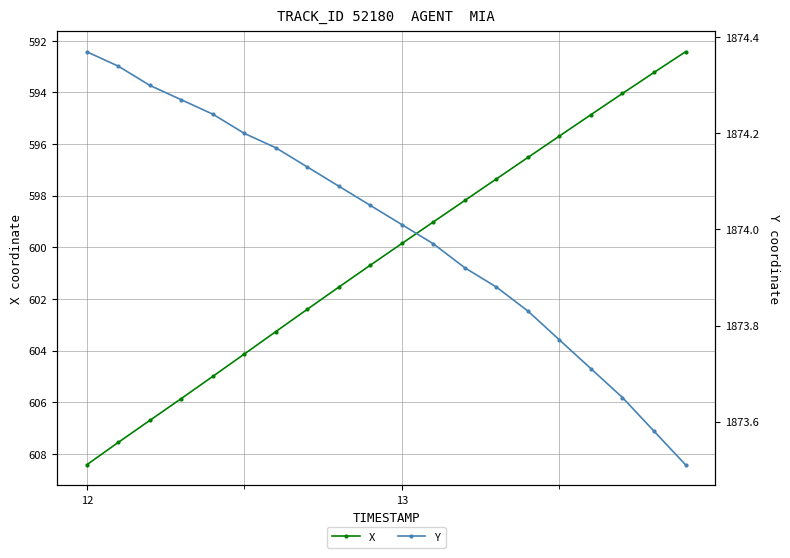

What is the lowest value of the X series?

592.4